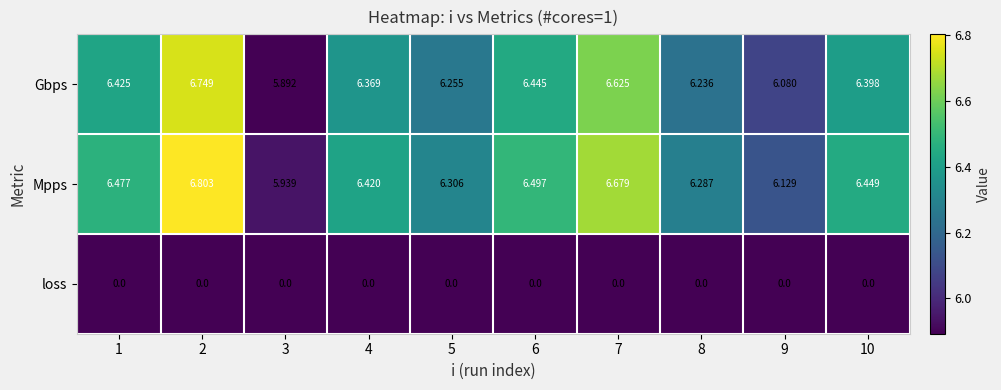

Rank the series at 4 from lowest to highest value.

loss, Gbps, Mpps